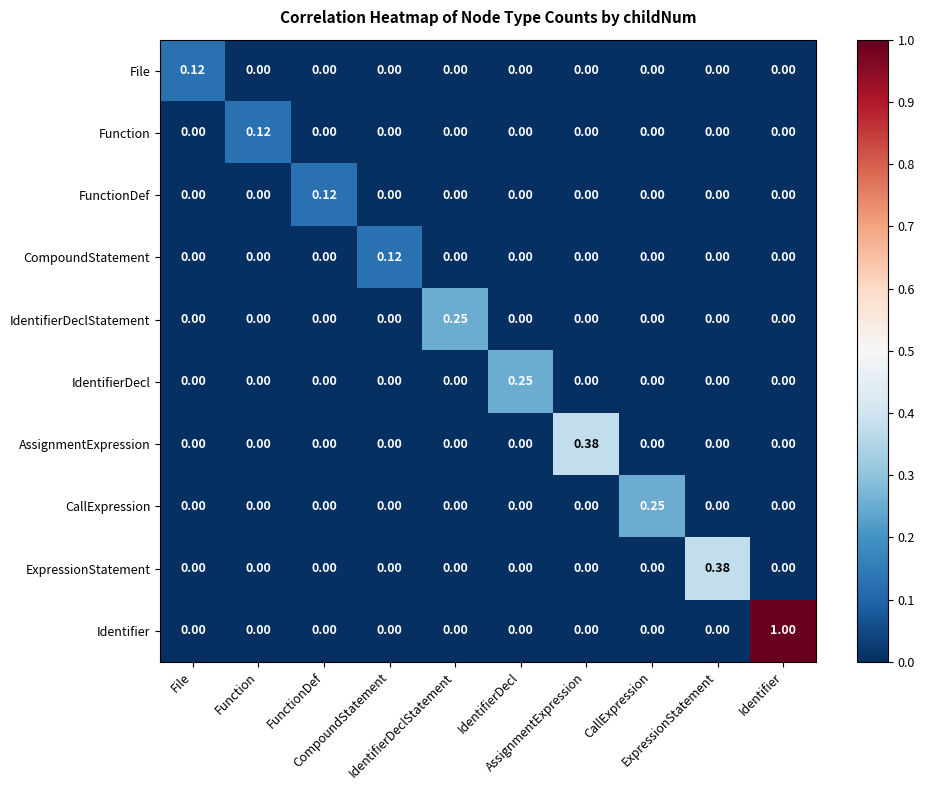

Which series has the largest range (max minus min)?

Identifier